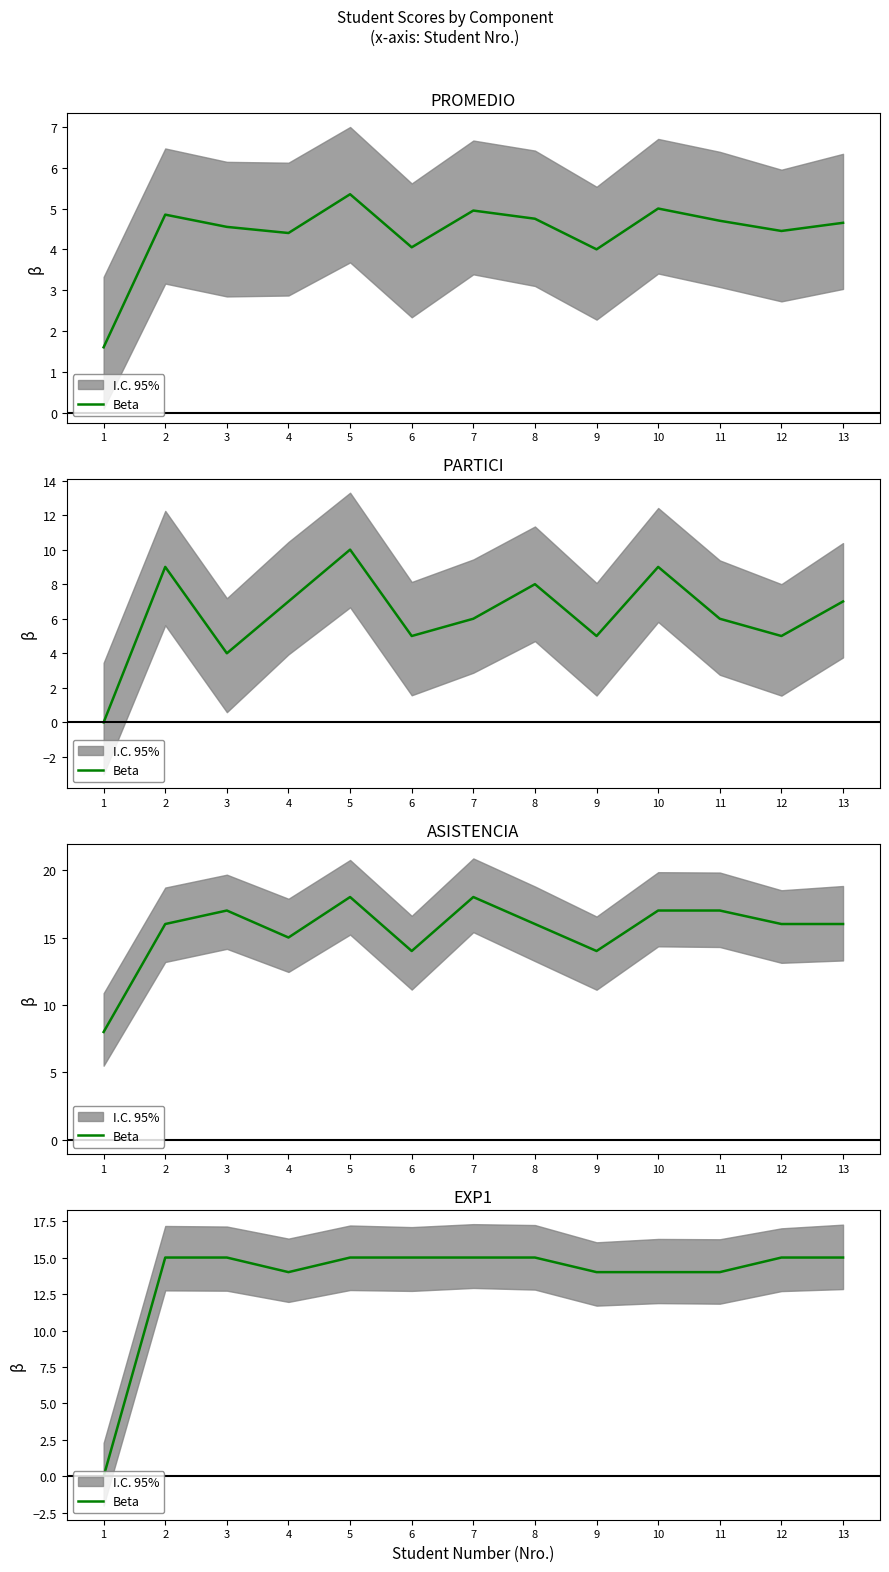

What is the difference between the maximum and minimum values?

15